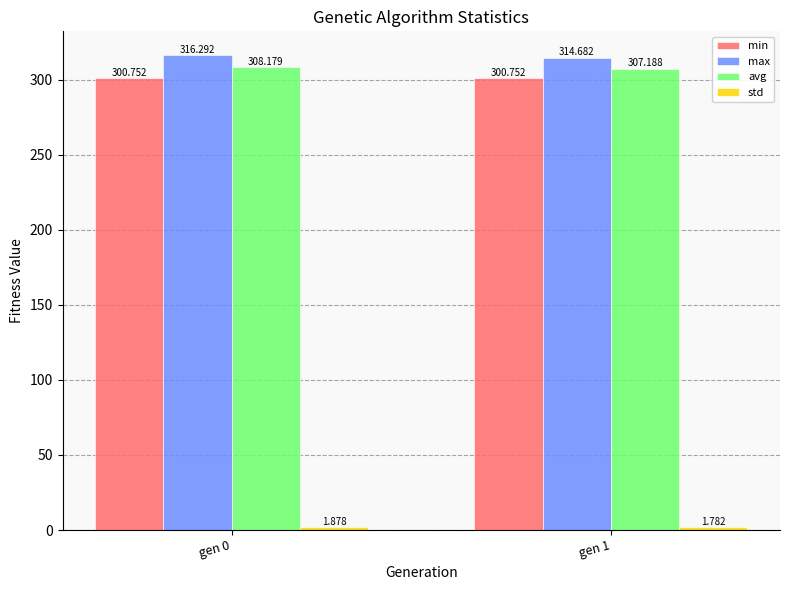

Is the value of max at gen 0 greater than the value of min at gen 0?

Yes